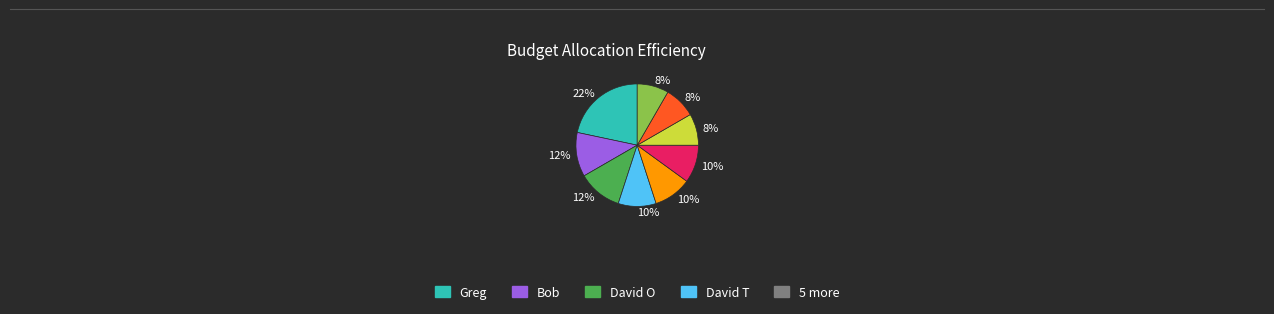

To the nearest percent, what is the average slice percentage?

11%